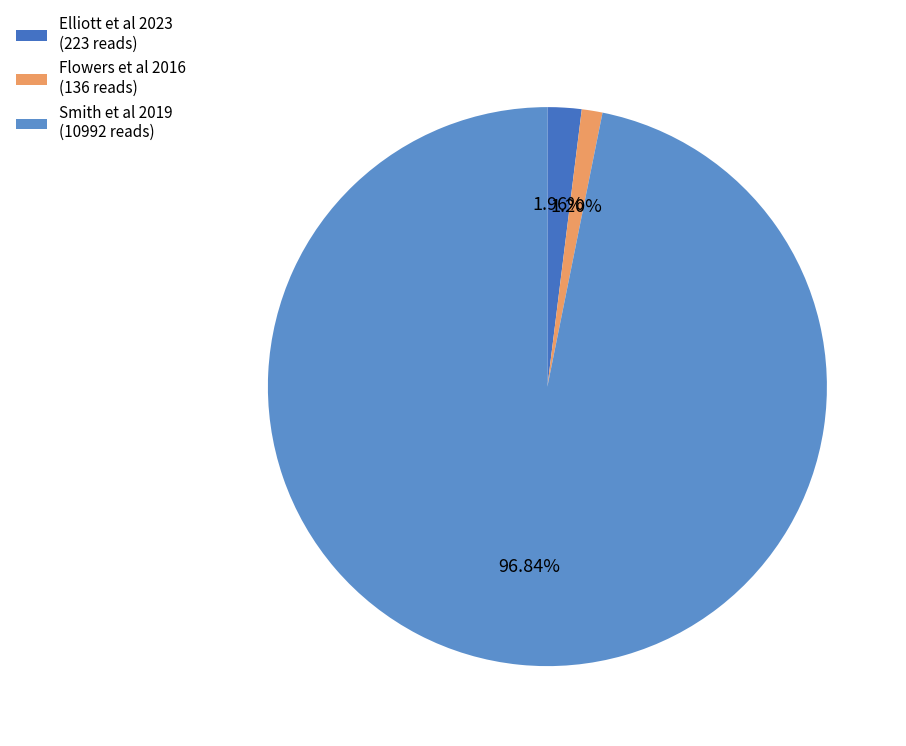

What percentage is the Flowers et al 2016 slice, to the nearest percent?

1%